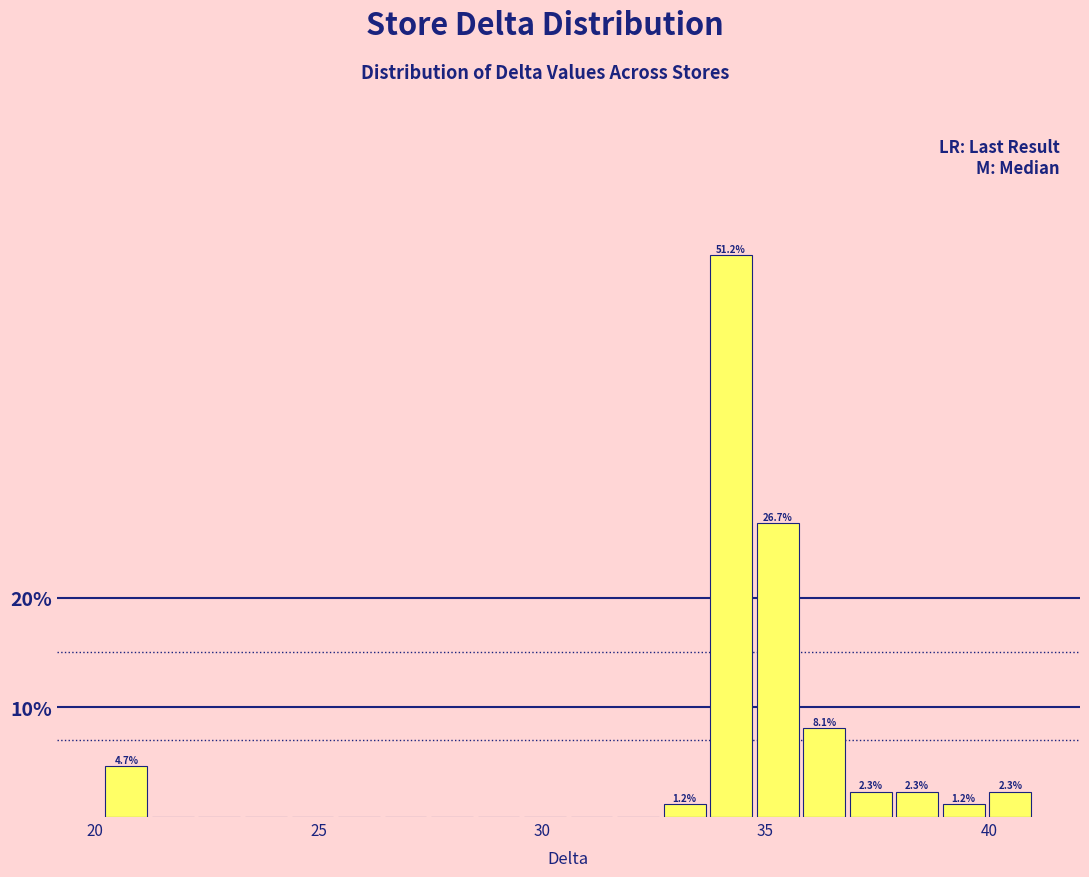

Read against the x-axis, roughly where is the centre of the tallest bar?

34.0